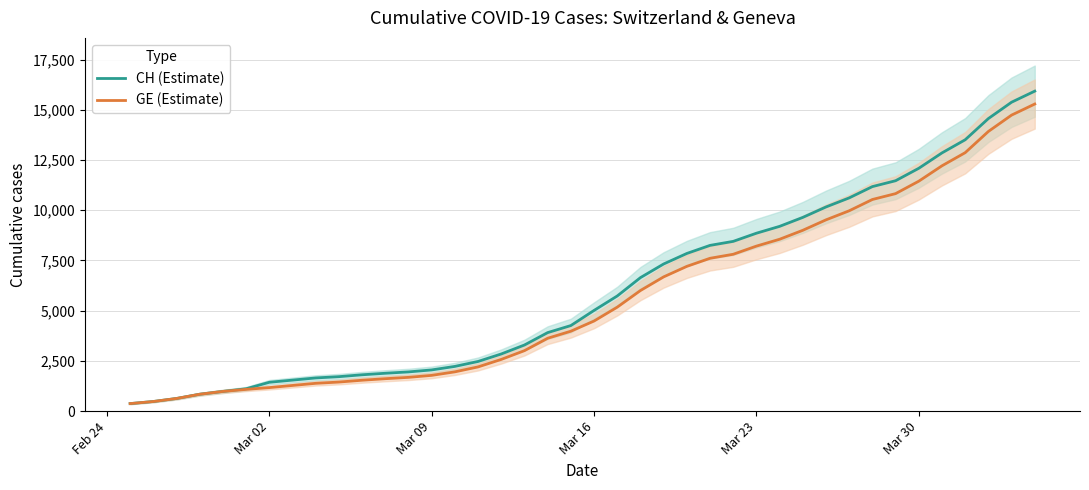

What is the difference between the maximum and second lowest values in the CH (Estimate) series?

15447